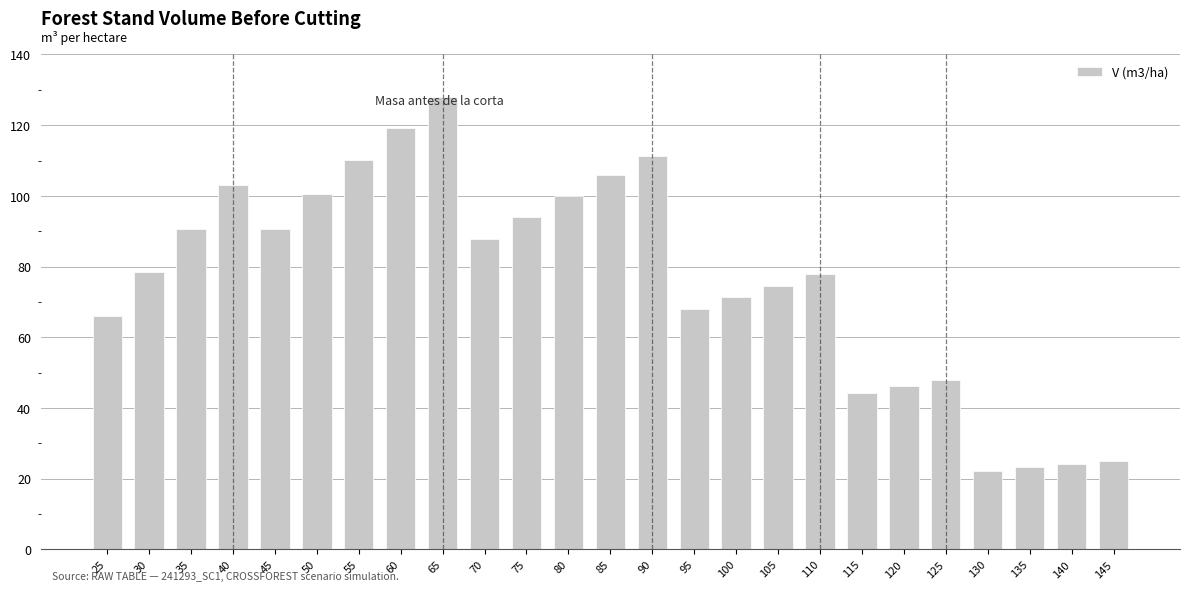

Between 105 and 50, which is larger?

50